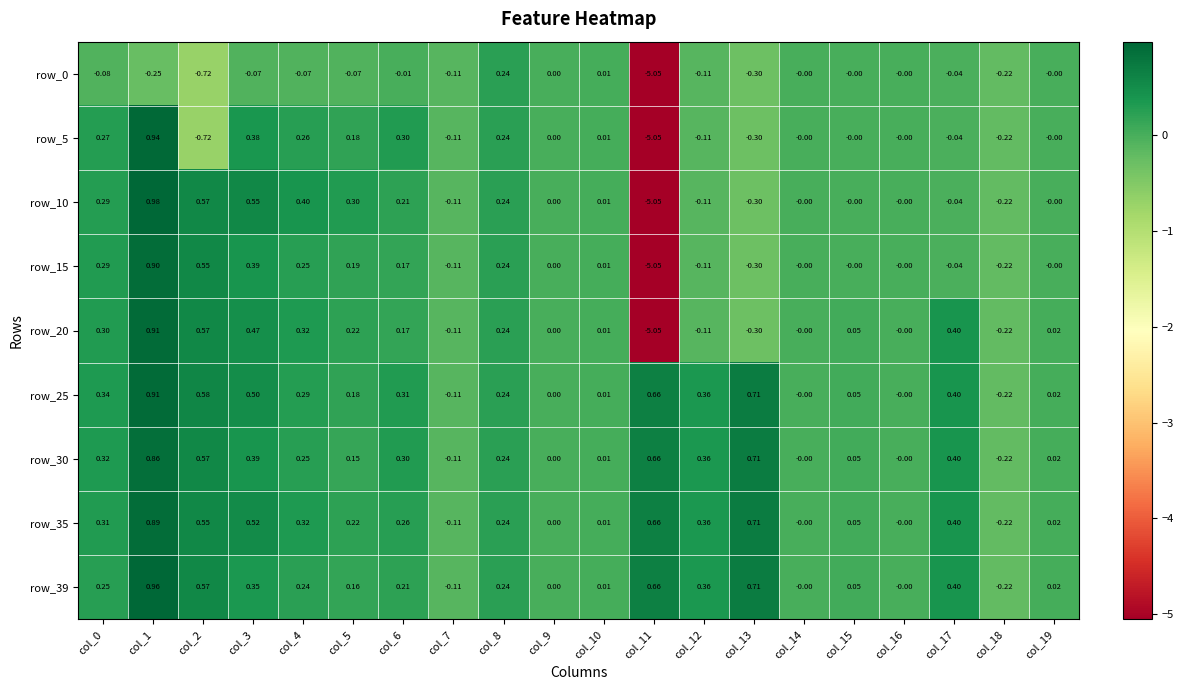

How many negative values does the row_39 series have?

2